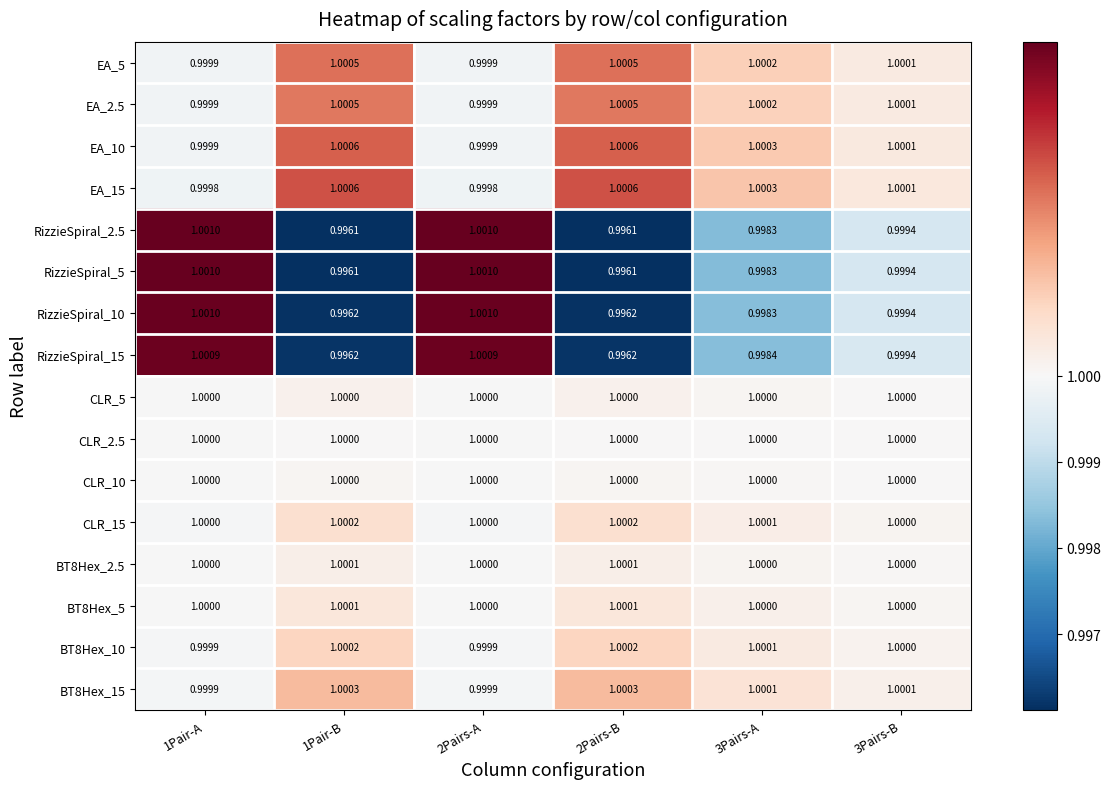

Is the value of CLR_10 at 2Pairs-A greater than the value of BT8Hex_10 at 1Pair-A?

Yes